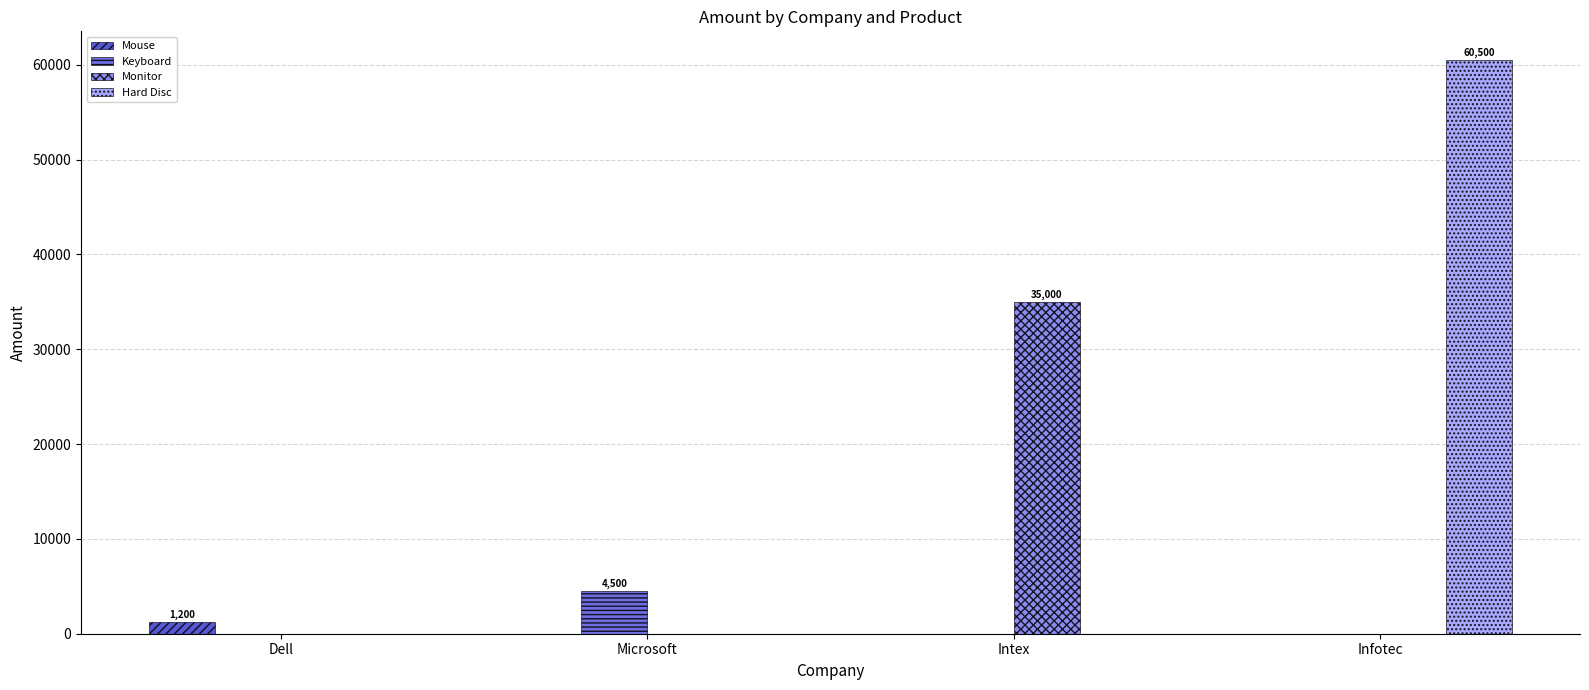

At which category is the sum across all series the highest?

Infotec